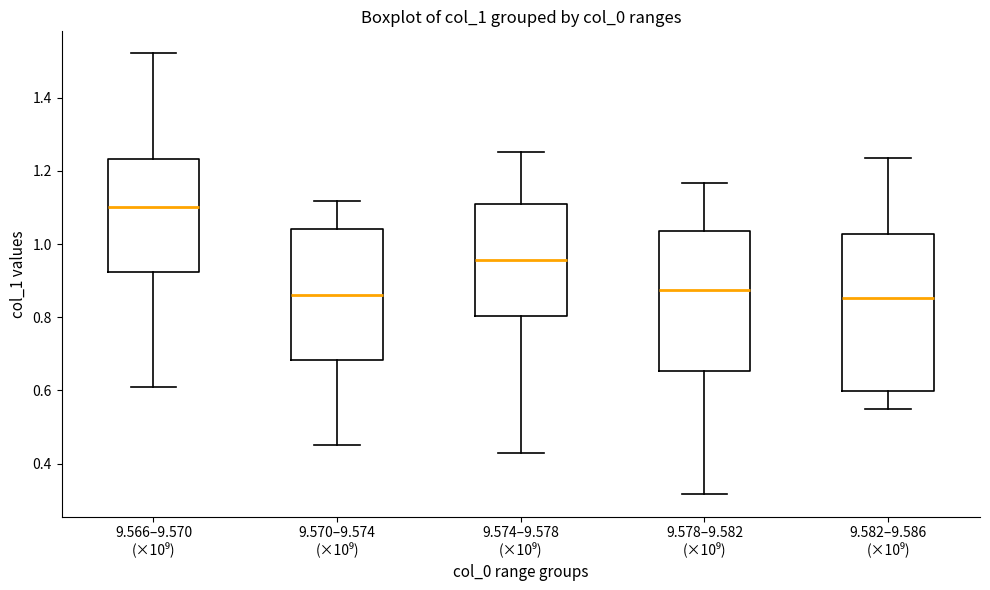

Which box's median line is the highest?

9.566–9.570 (×10⁹)